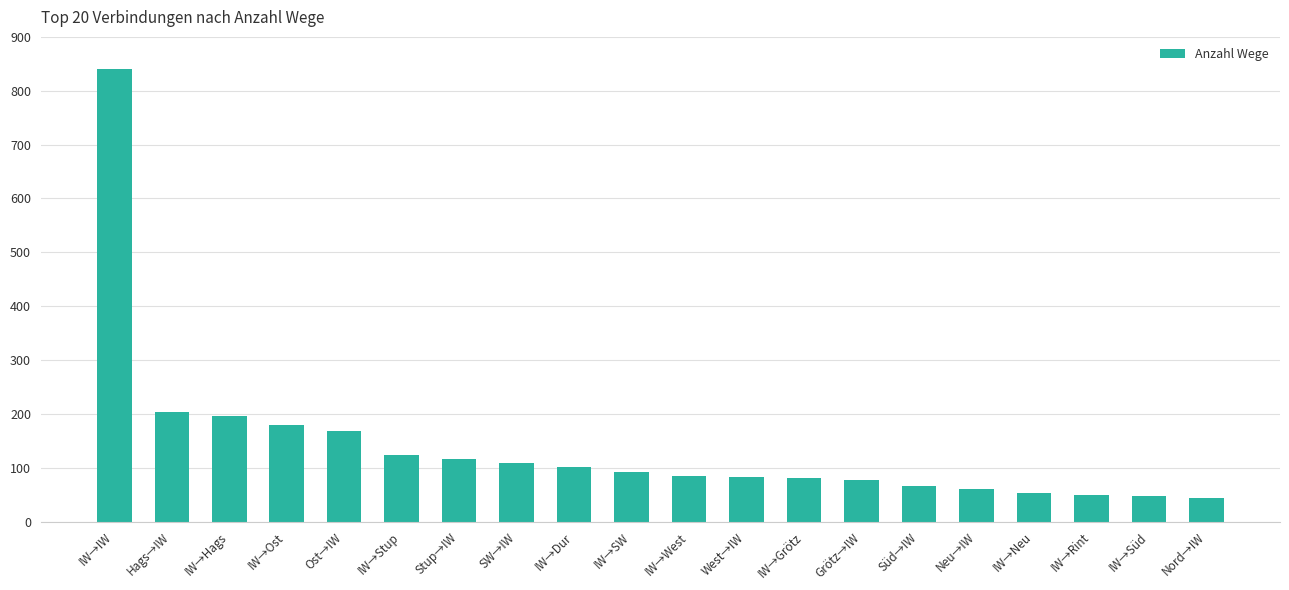

The chart shows a value of 346 at IW→IW. True or false?

False